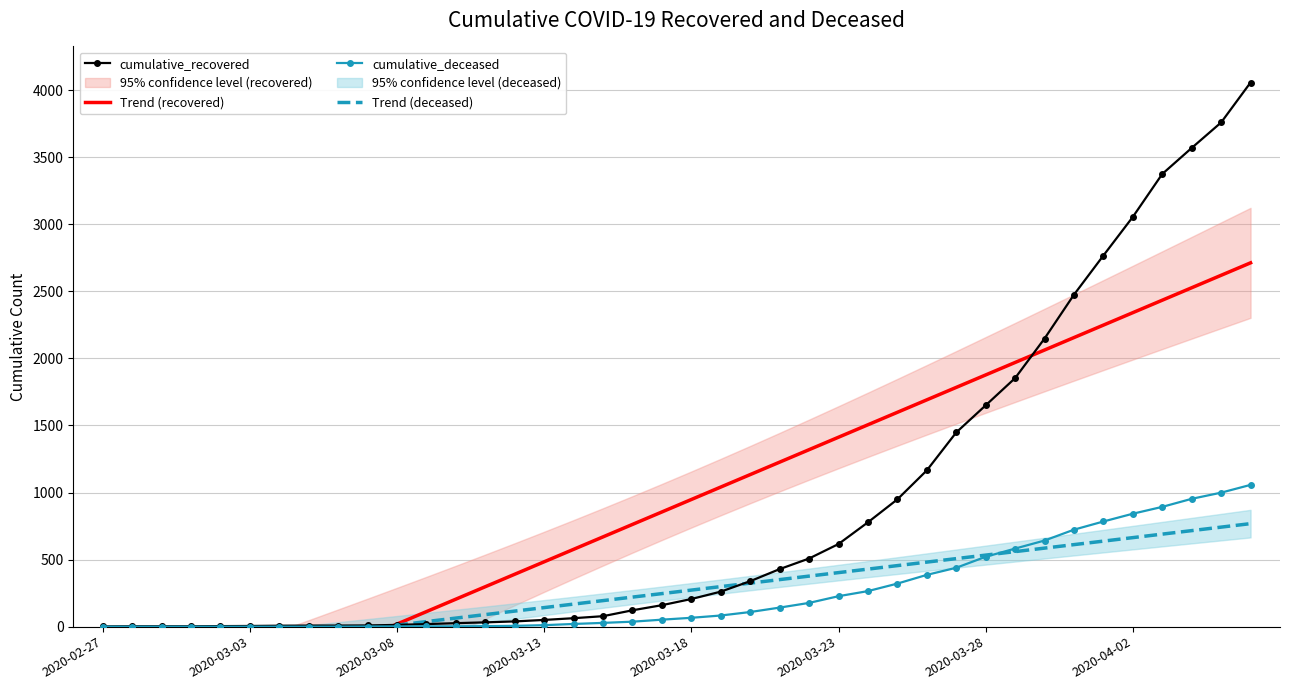

What is the average value of the Trend (recovered) series?

901.5